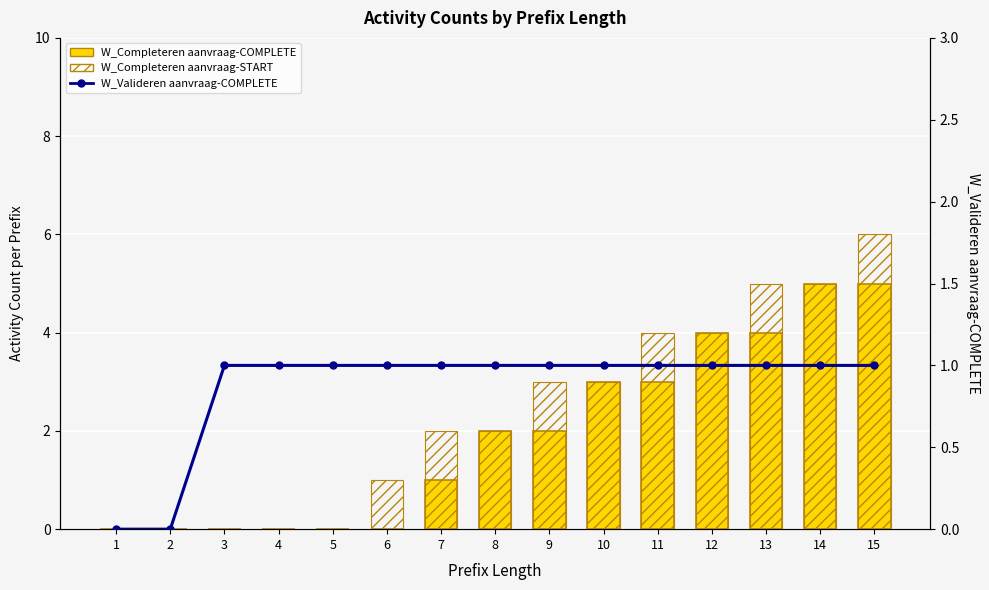

Reading right to left, extract all data points from this chart.

W_Completeren aanvraag-COMPLETE: 15=5	14=5	13=4	12=4	11=3	10=3	9=2	8=2	7=1	6=0	5=0	4=0	3=0	2=0	1=0
W_Completeren aanvraag-START: 15=6	14=5	13=5	12=4	11=4	10=3	9=3	8=2	7=2	6=1	5=0	4=0	3=0	2=0	1=0
W_Valideren aanvraag-COMPLETE: 15=1	14=1	13=1	12=1	11=1	10=1	9=1	8=1	7=1	6=1	5=1	4=1	3=1	2=0	1=0